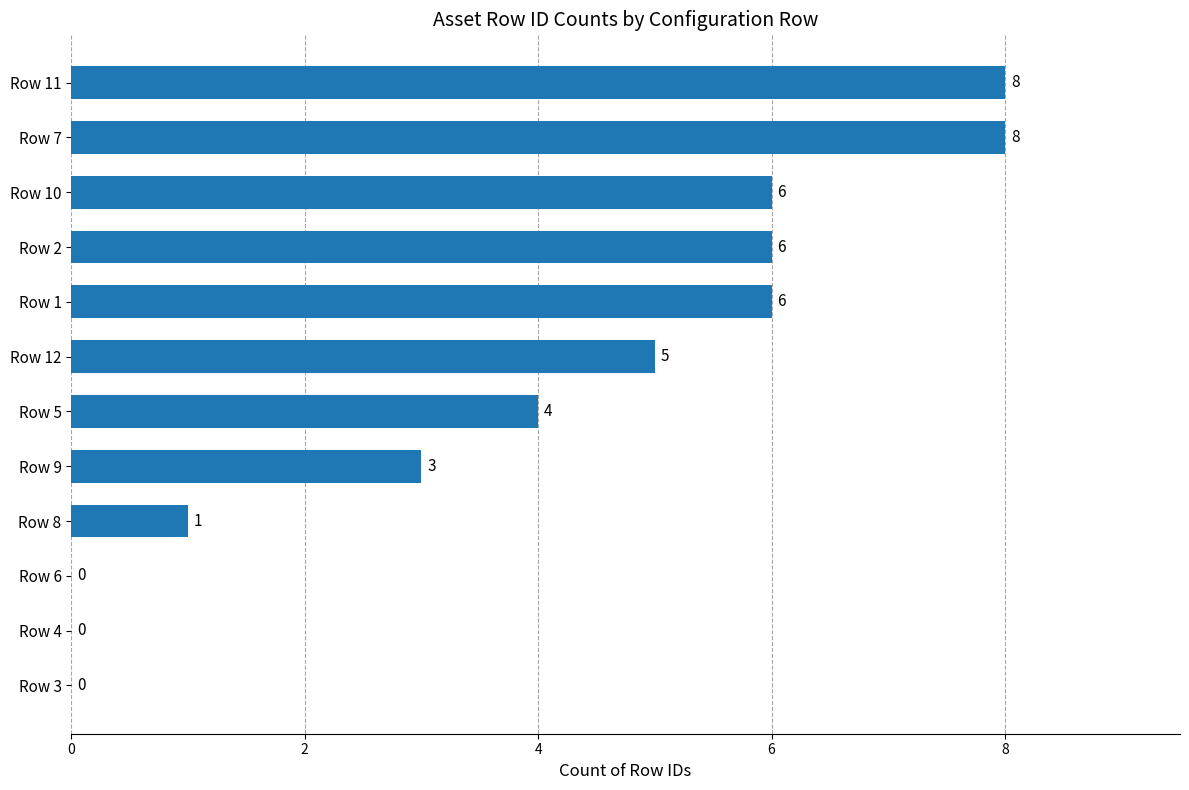

What is the sum of all values?

47